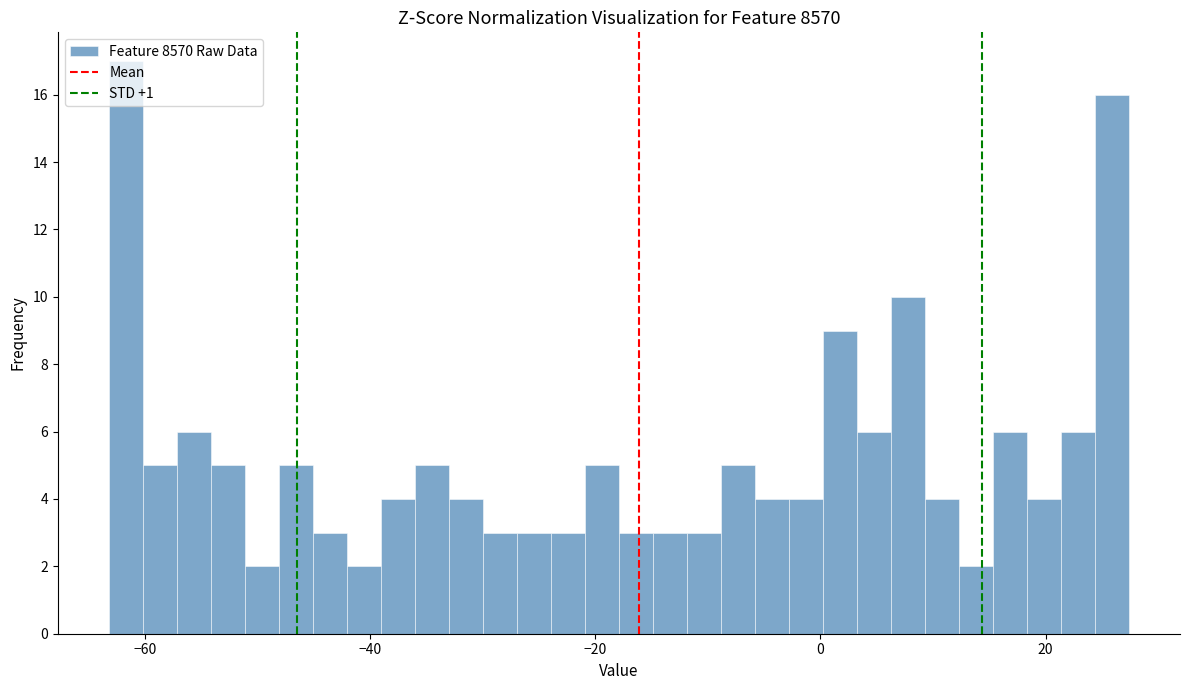

Read against the x-axis, roughly where is the centre of the tallest bar?

-62